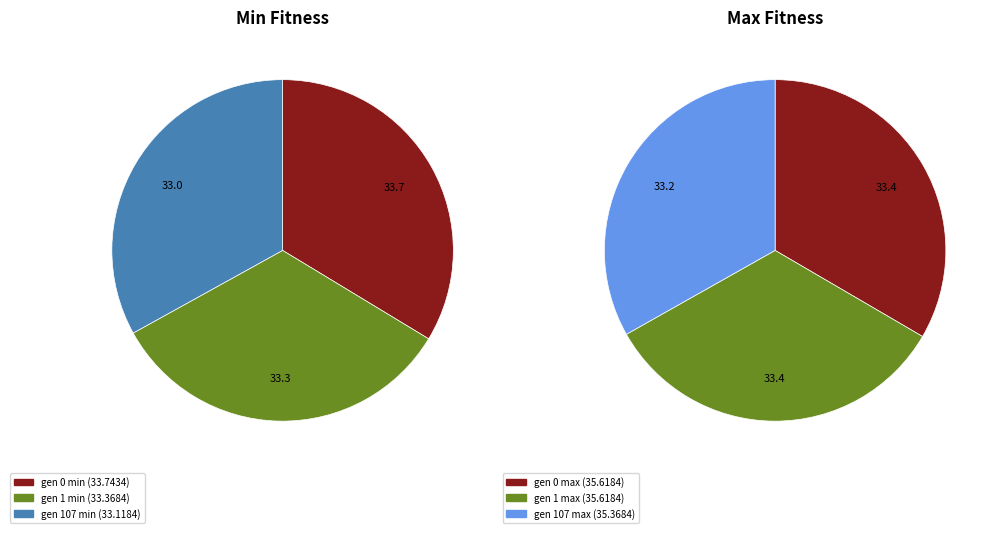

How many slices are in this pie chart?

6